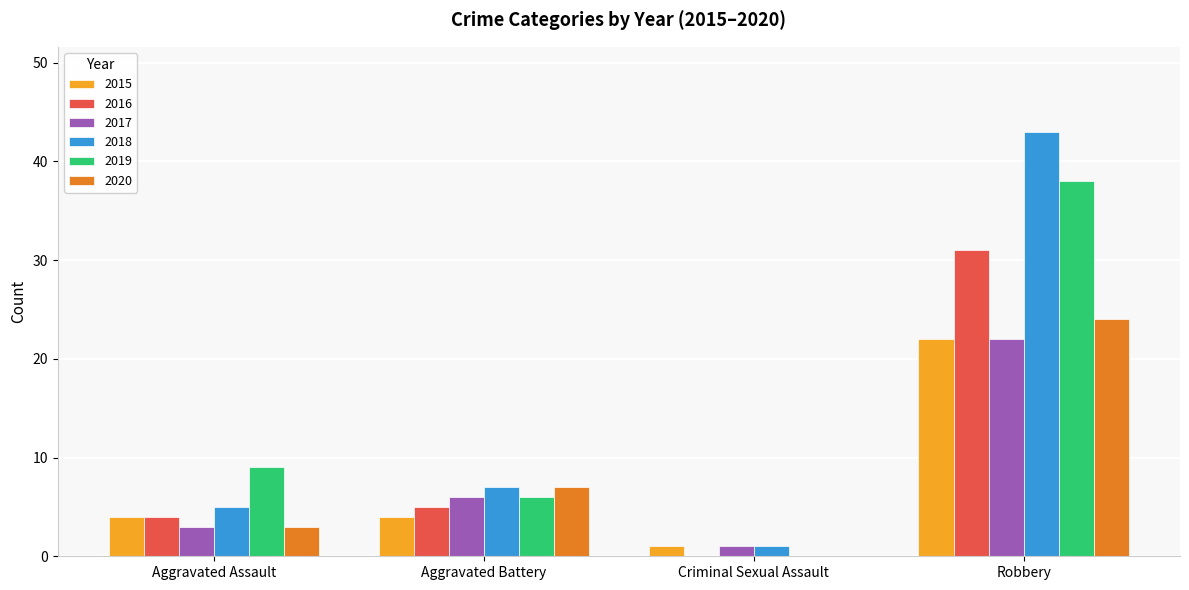

What is the sum of all 2018 values?

56